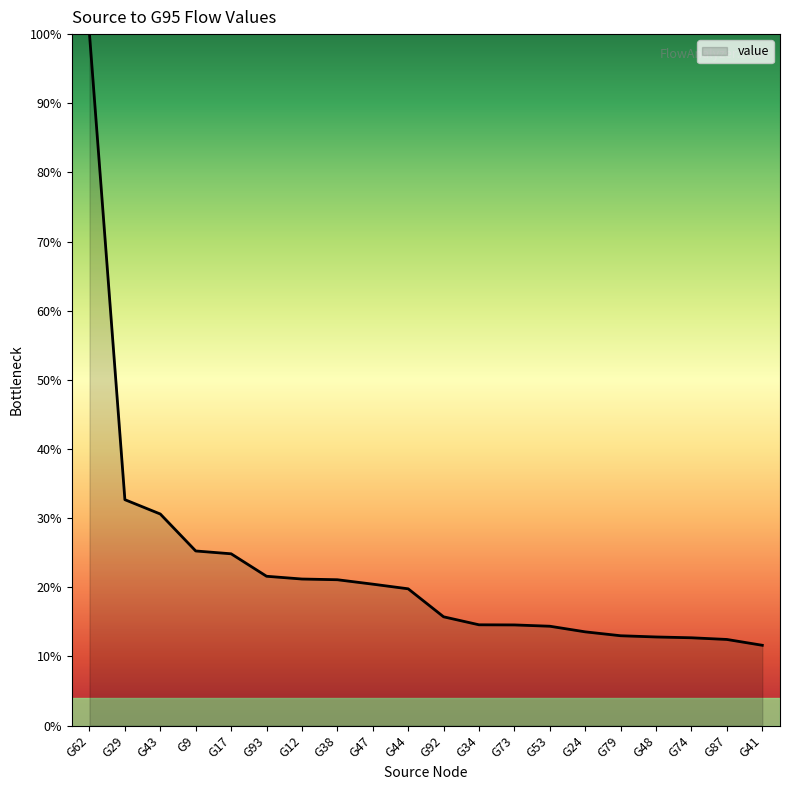

What position from the left is G44?

10